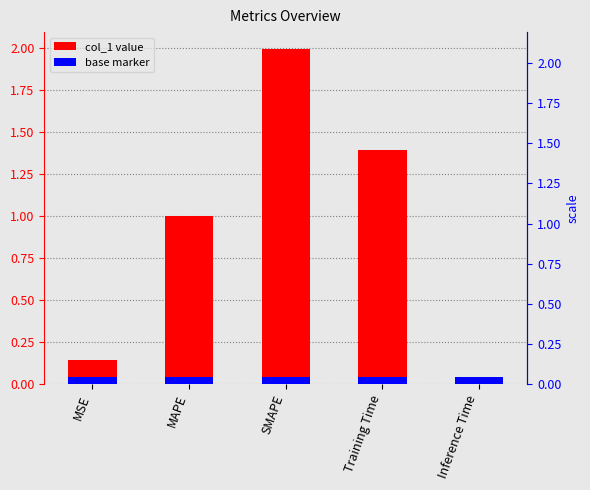

What position from the left is SMAPE?

3